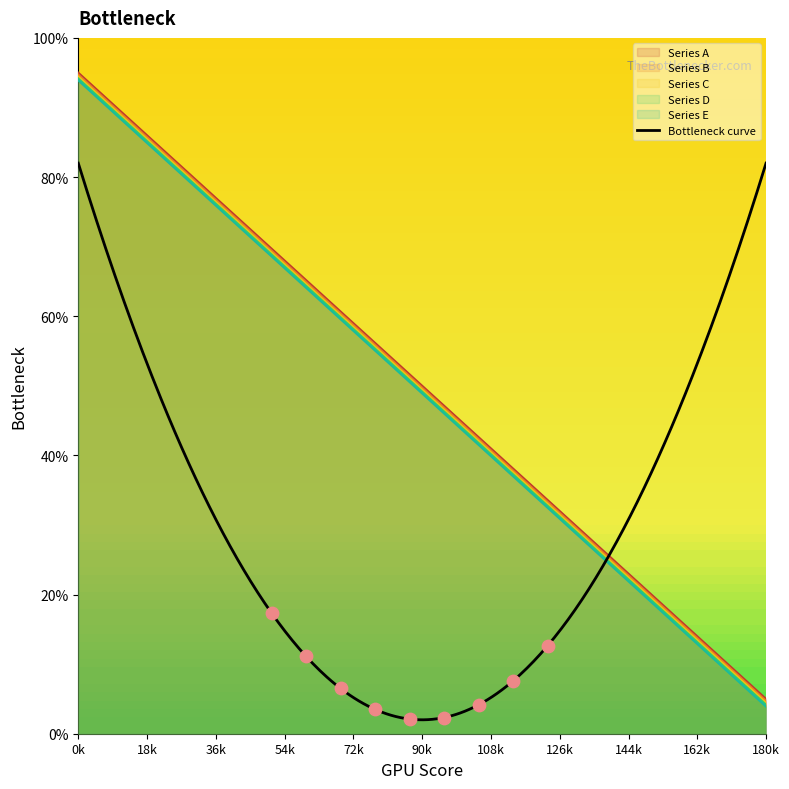

Is the value of Series A at 13 greater than the value of Series B at 11?

No